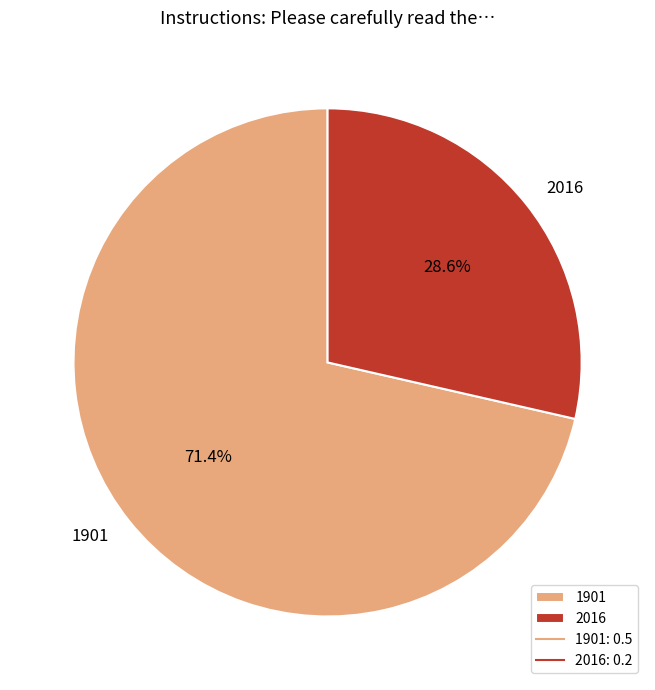

True or false: 1901 accounts for 64% of the total.

False